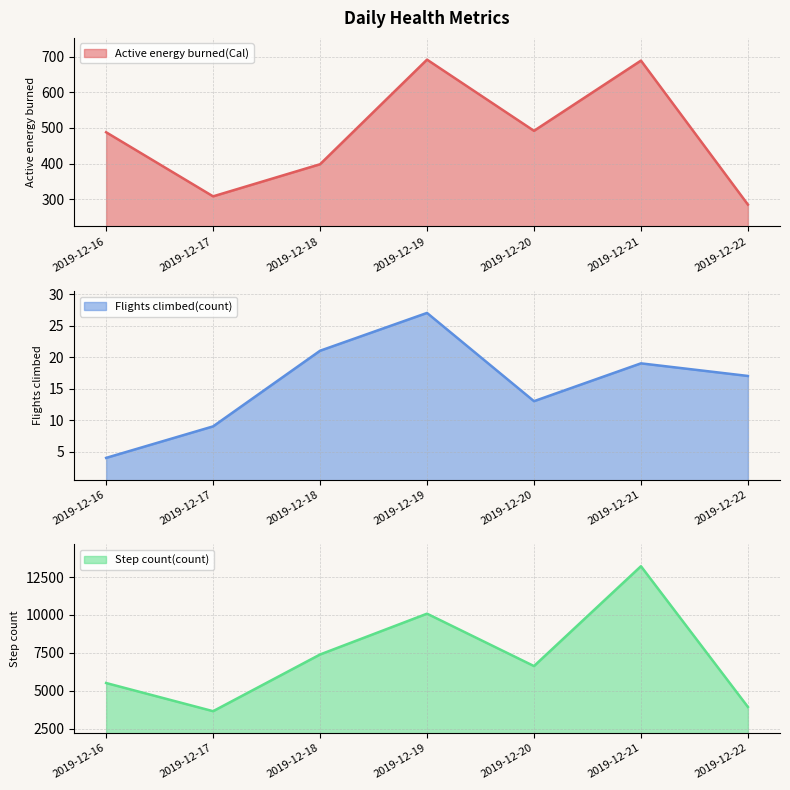

Which category has the lowest value across all series?

2019-12-16